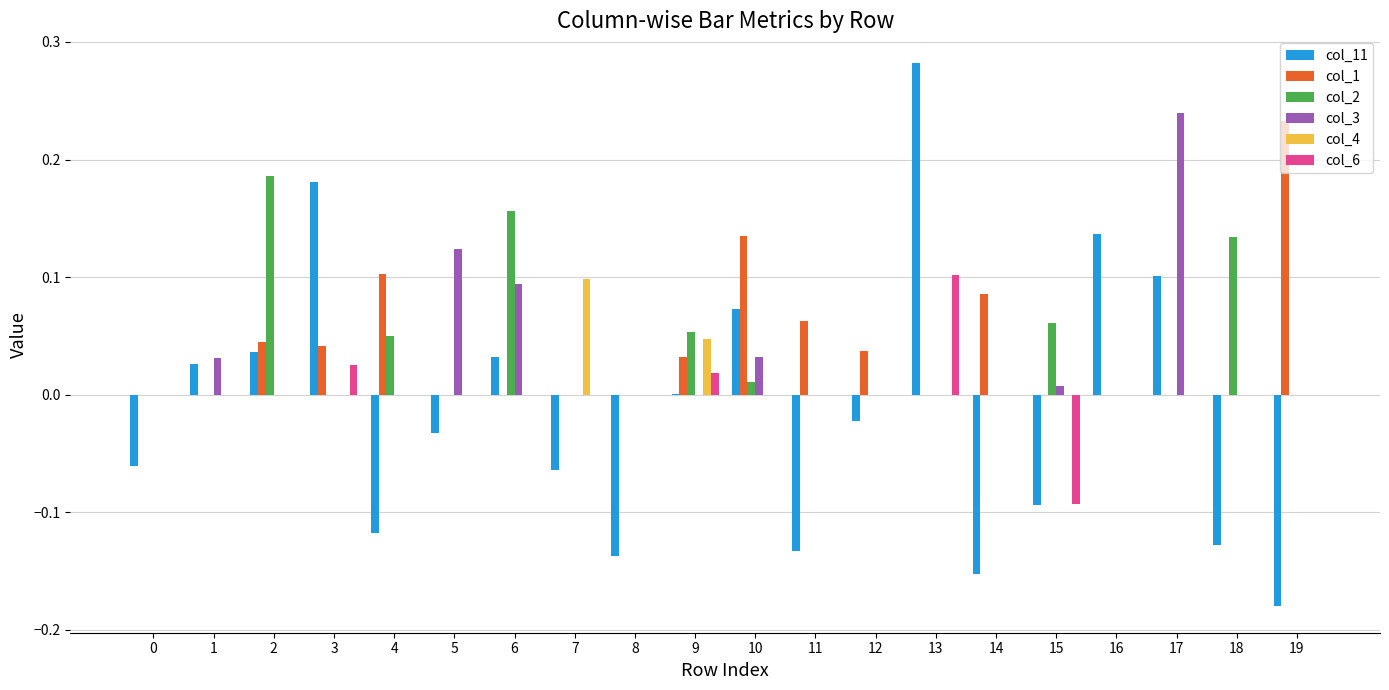

Are the bars horizontal?

No